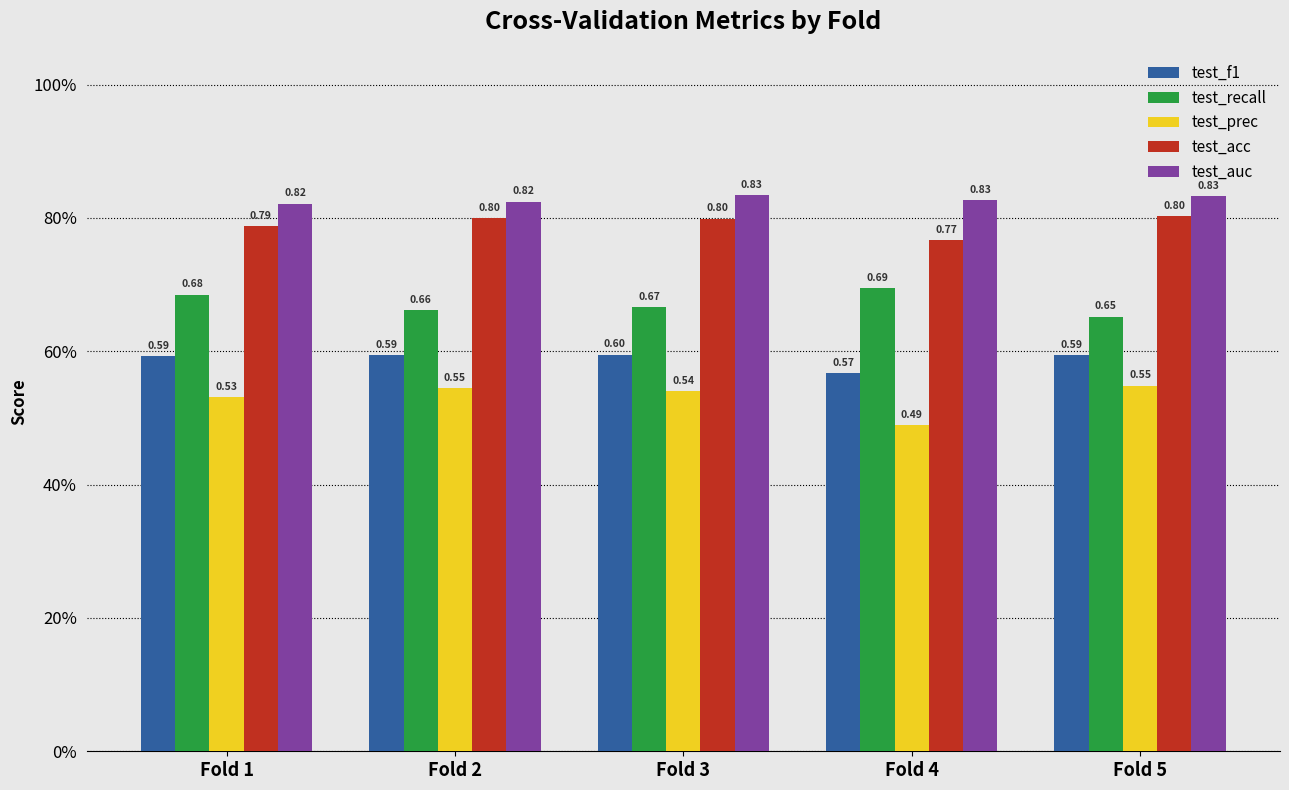

What is the total value across all series at Fold 5?

3.4